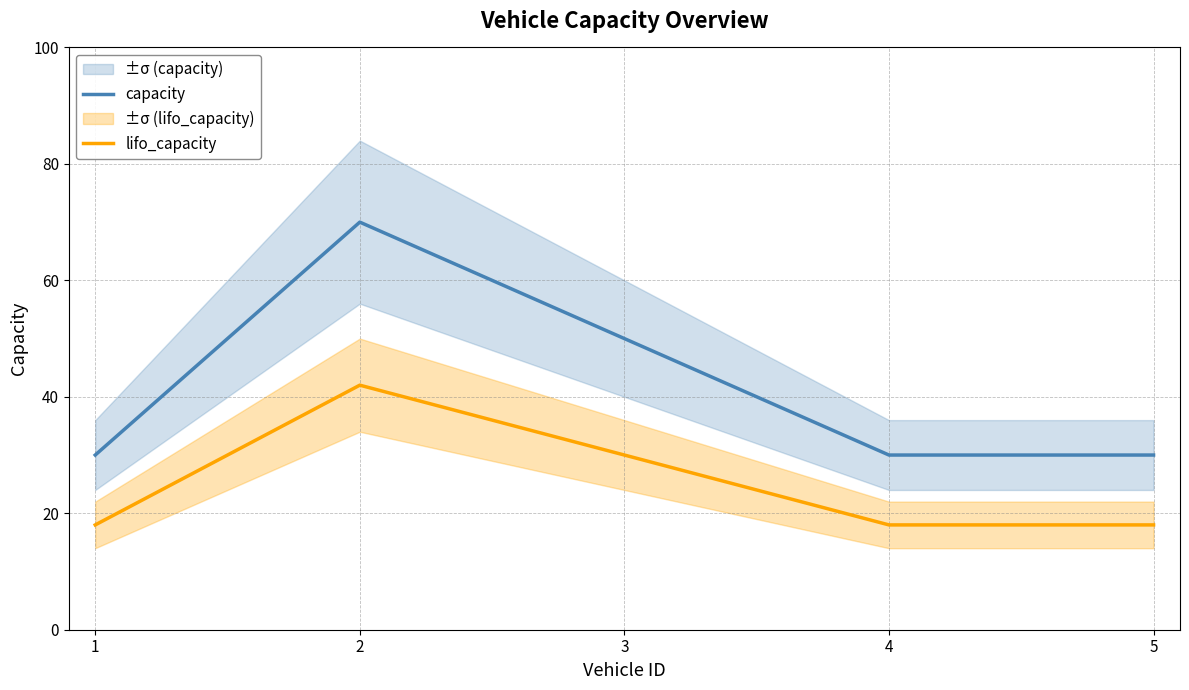

Is it true that lifo_capacity equals 25 at 5?

False